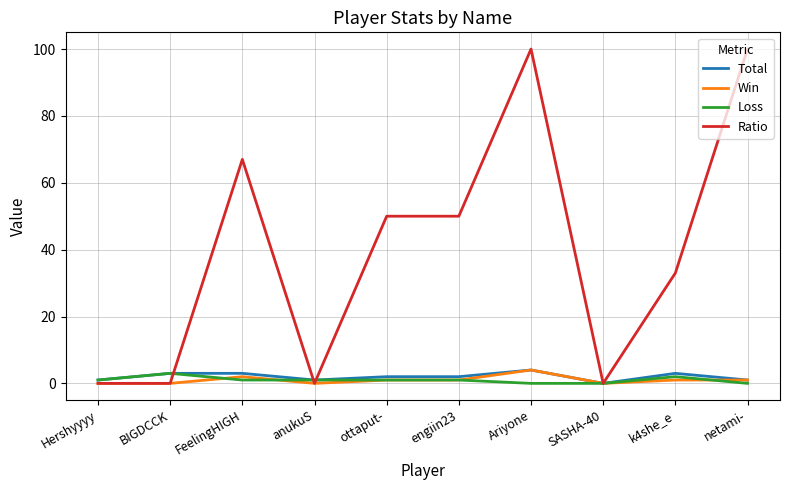

What is the total value across all series at engiin23?

54